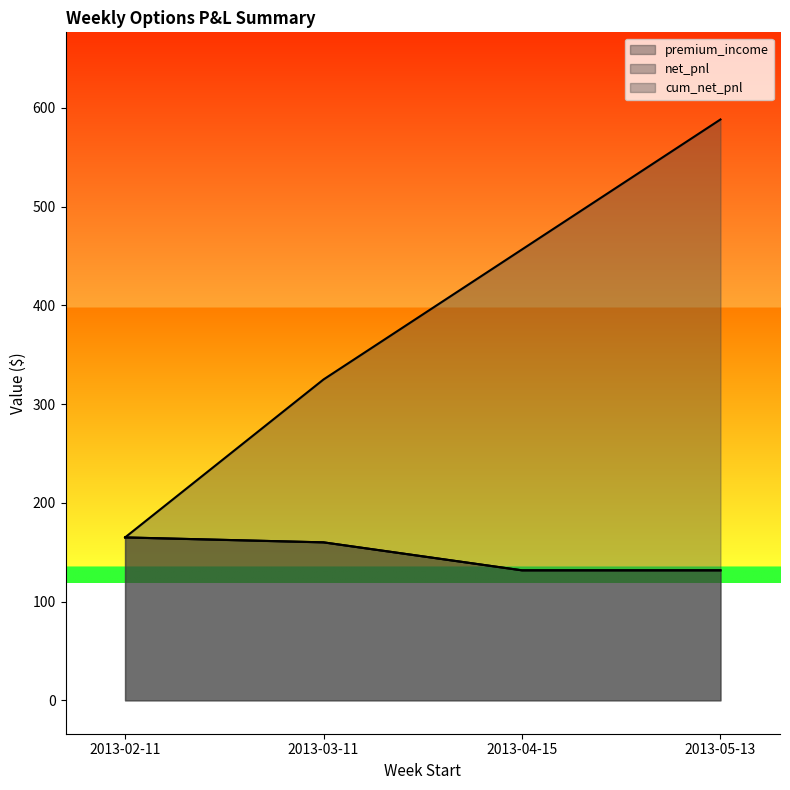

Is it true that premium_income equals 165.0 at 2013-02-11?

True